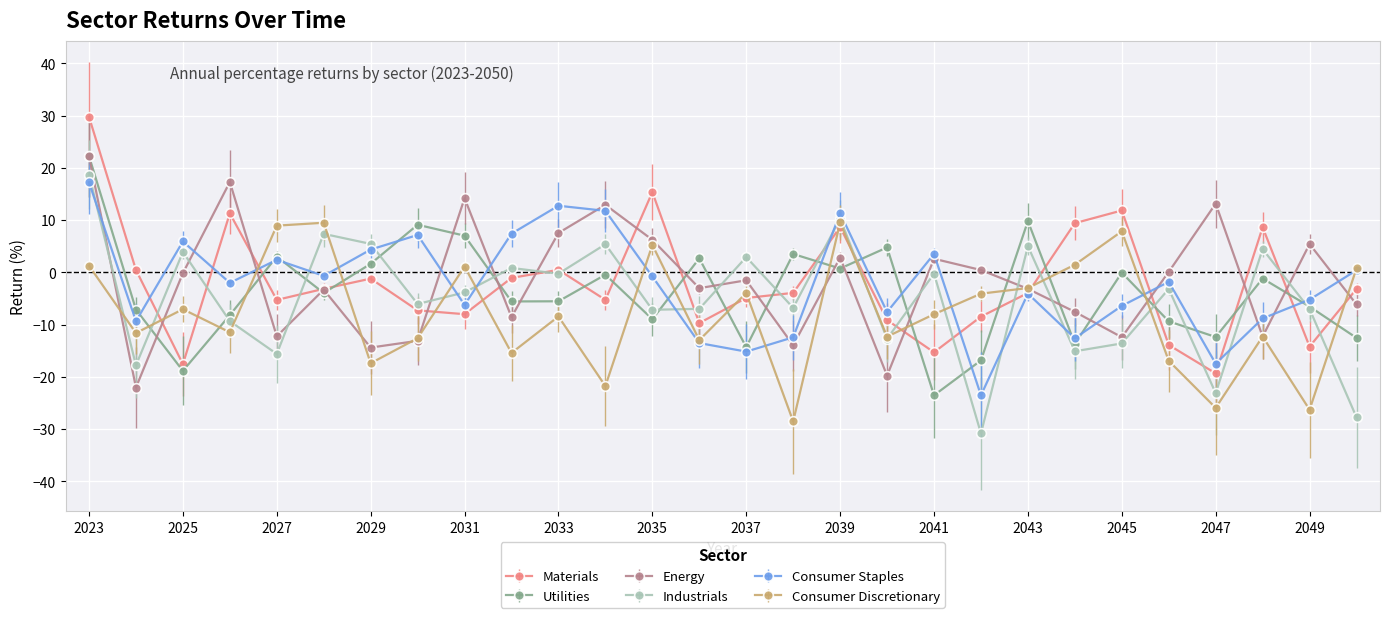

At how many categories does at least one series exceed -9?

28